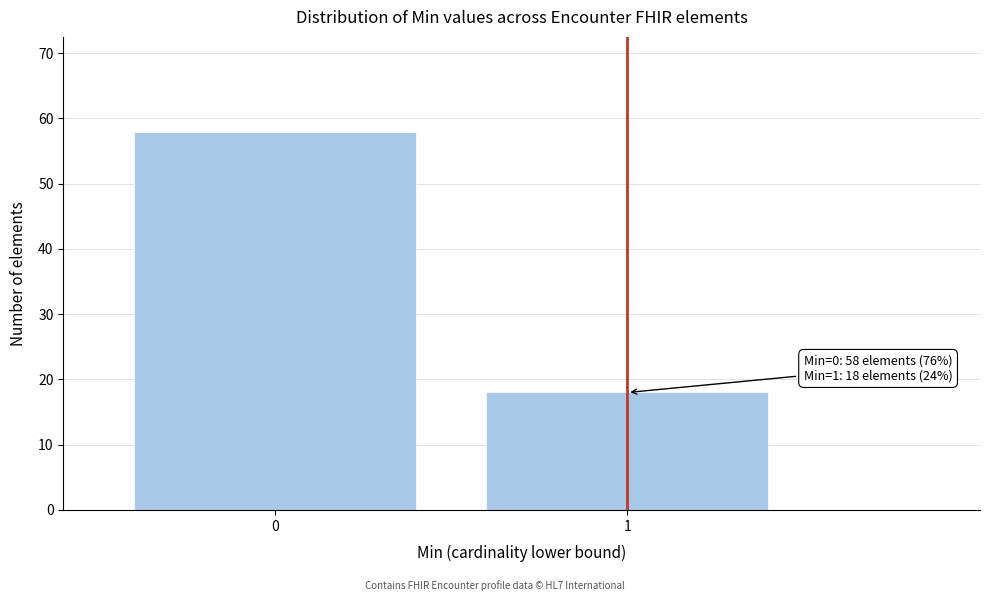

Reading left to right, extract all data points from this chart.

0=58	1=18